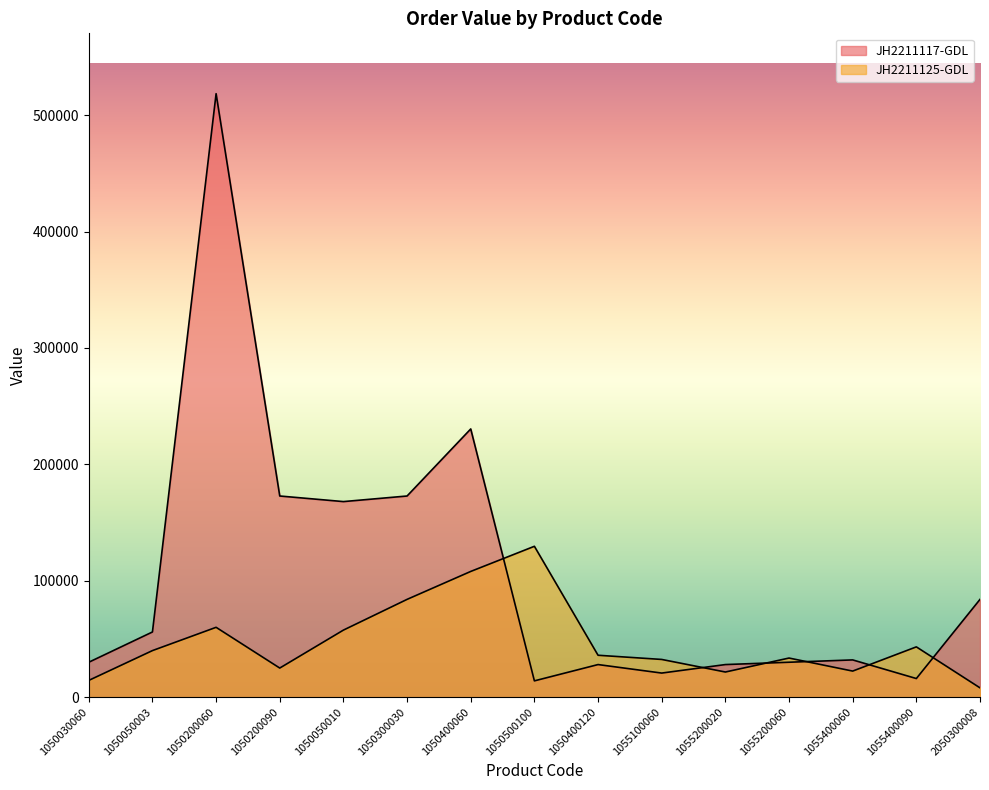

At which category is the sum across all series the highest?

1050200060